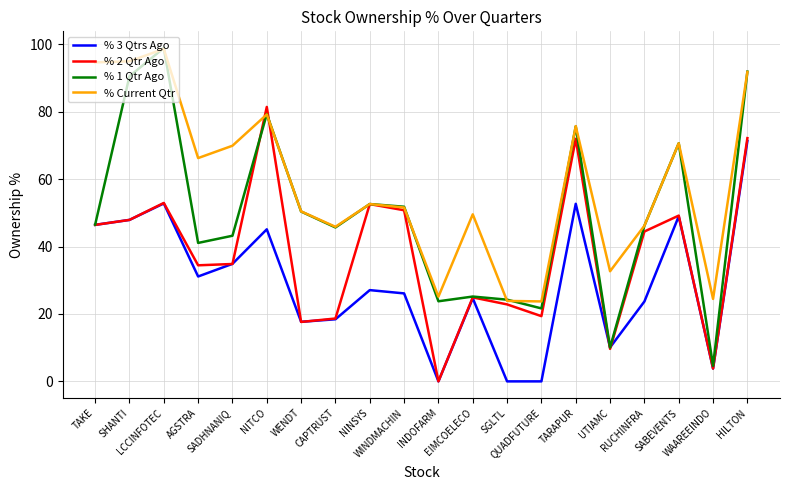

Does the chart have visible grid lines?

Yes